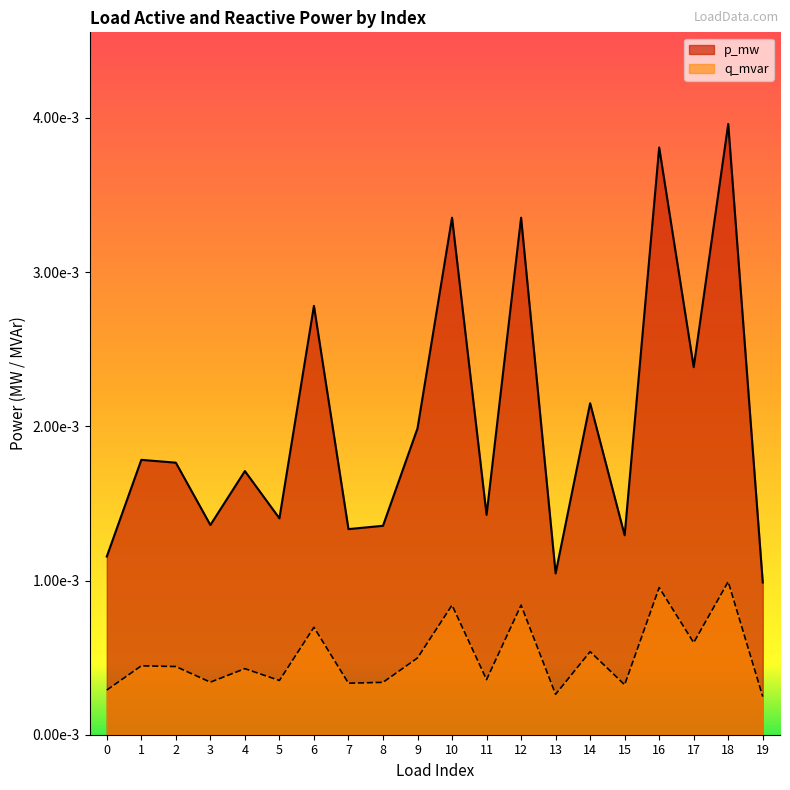

True or false: q_mvar and p_mw cross at least once.

False